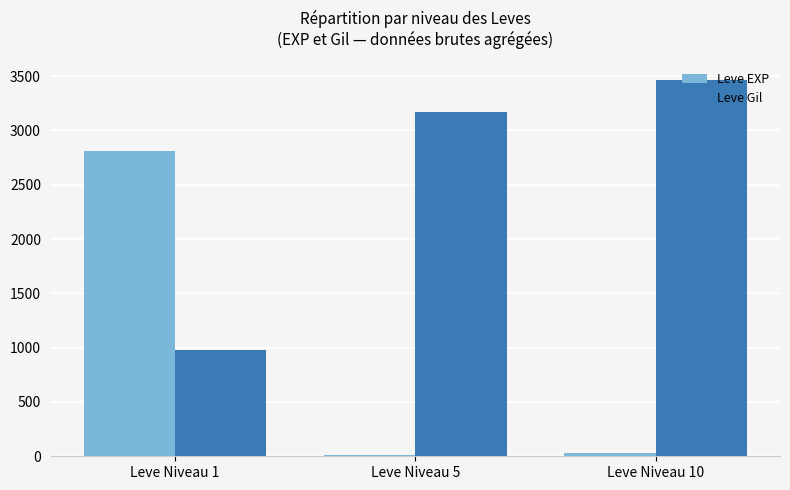

Which series has the largest total across all categories?

Leve Gil